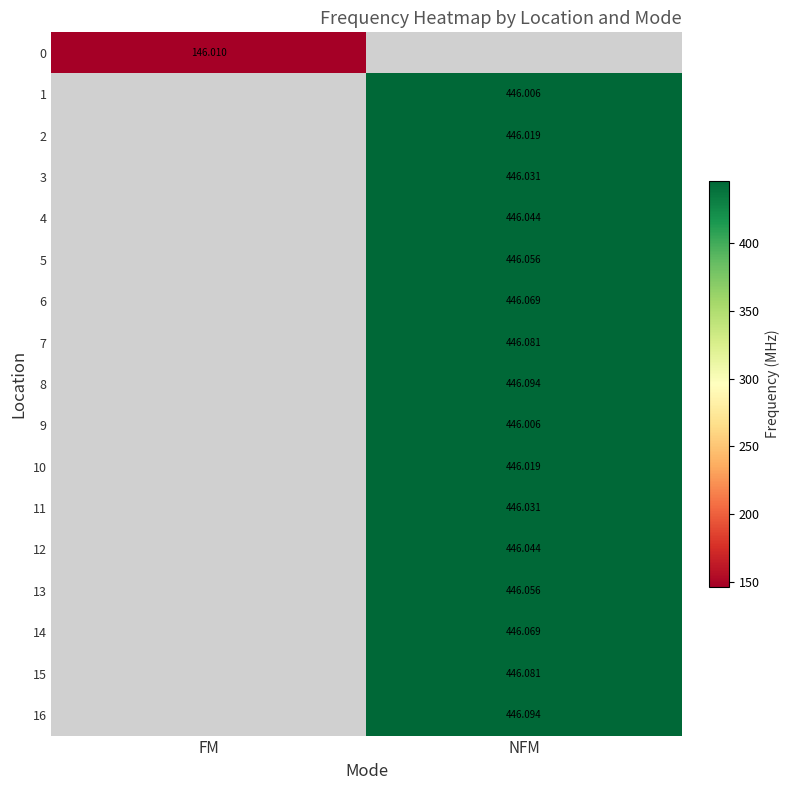

At which label does 8 first exceed 446?

NFM